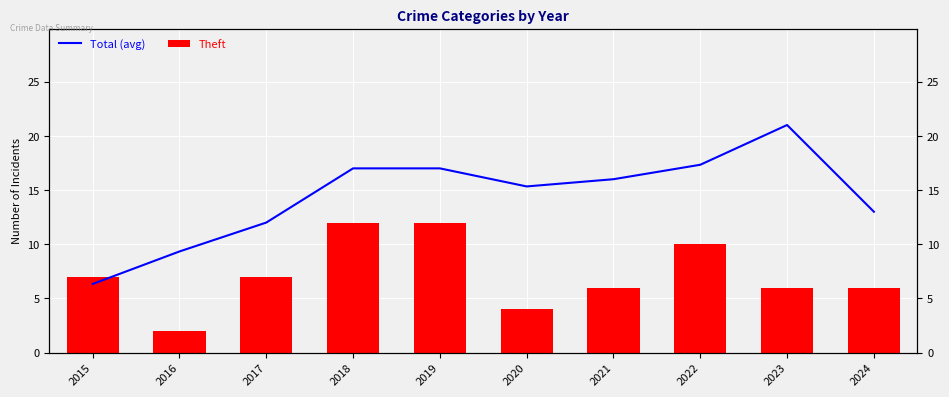

The Total (avg) series shows 12.0 at 2017. True or false?

True